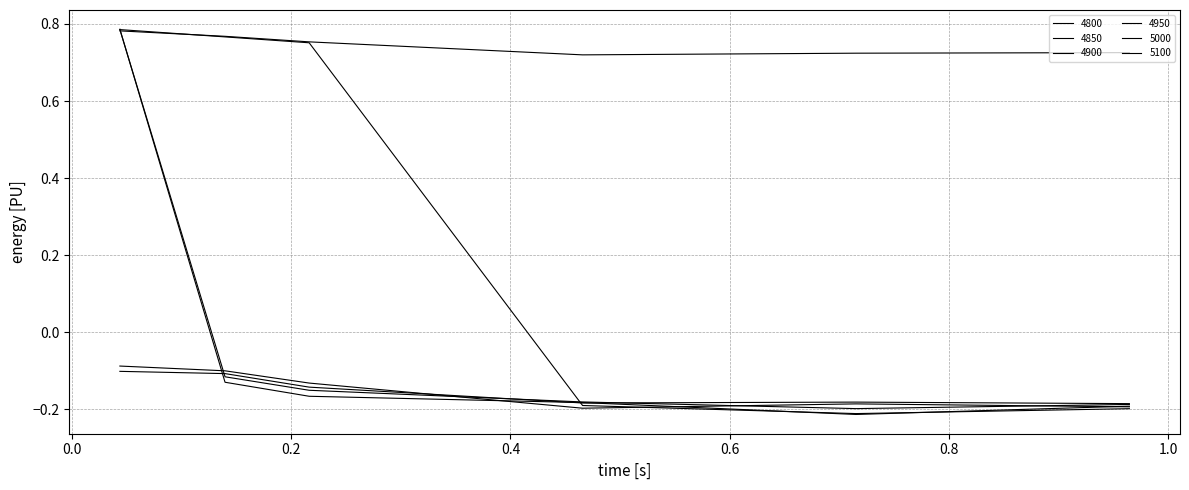

At which label is 4950 closest to 0?

0.1397260273972603